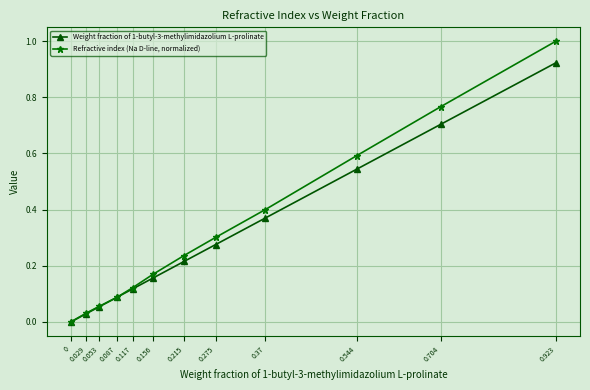

True or false: Refractive index (Na D-line, normalized) has more than 2 points higher than both neighbors.

False